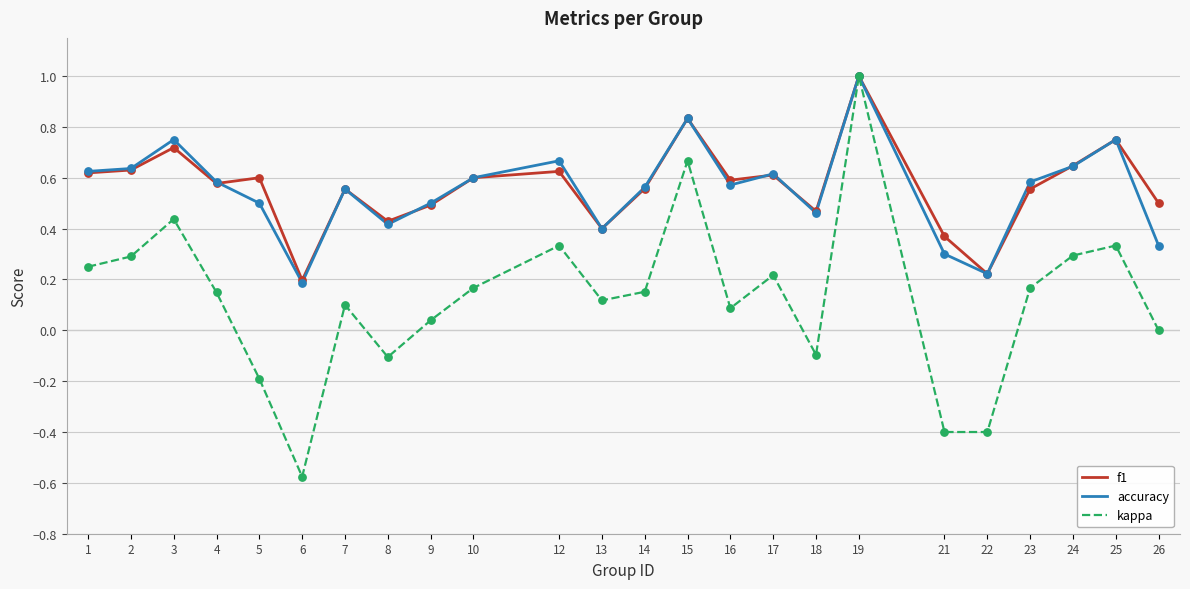

Which series changed the most between 16 and 25?

kappa